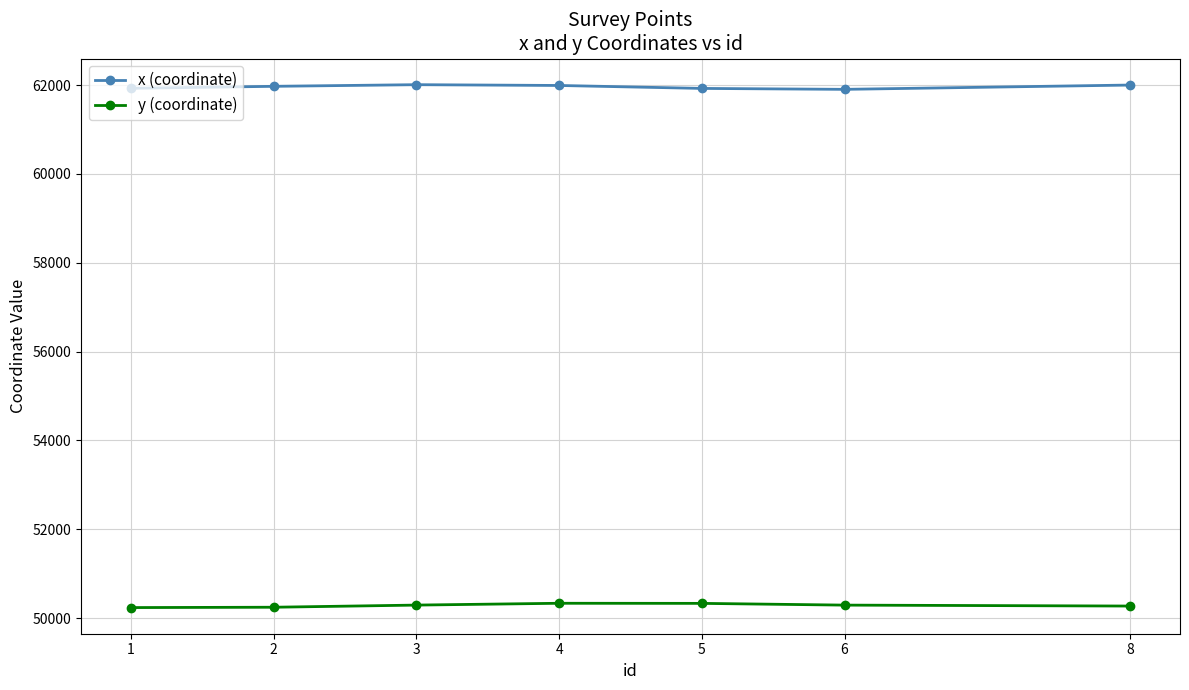

At how many categories does at least one series exceed 53880?

7